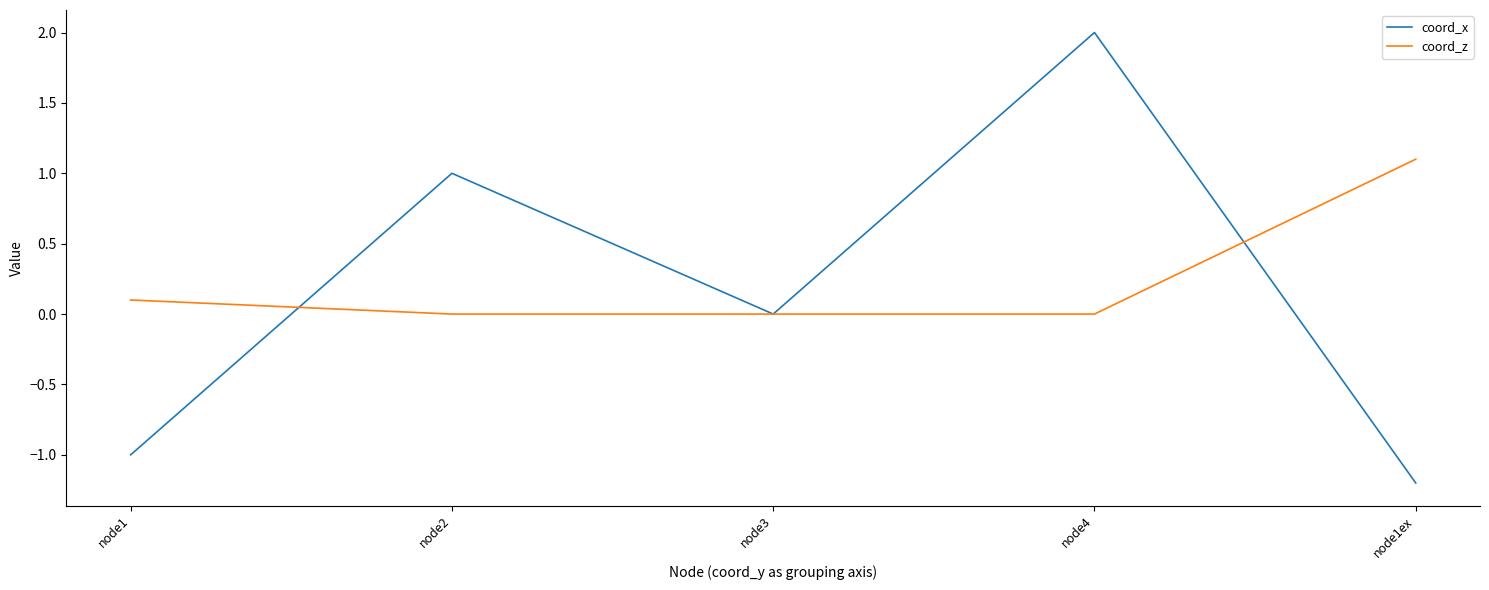

Does the chart display data point markers on the line(s)?

No